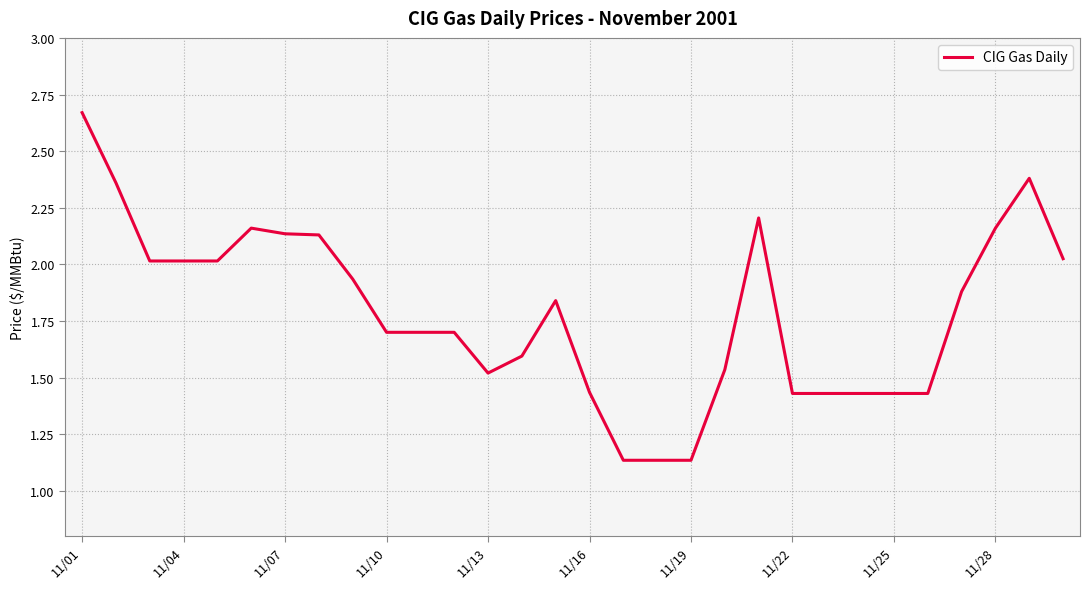

What is the sum of all values?

53.7